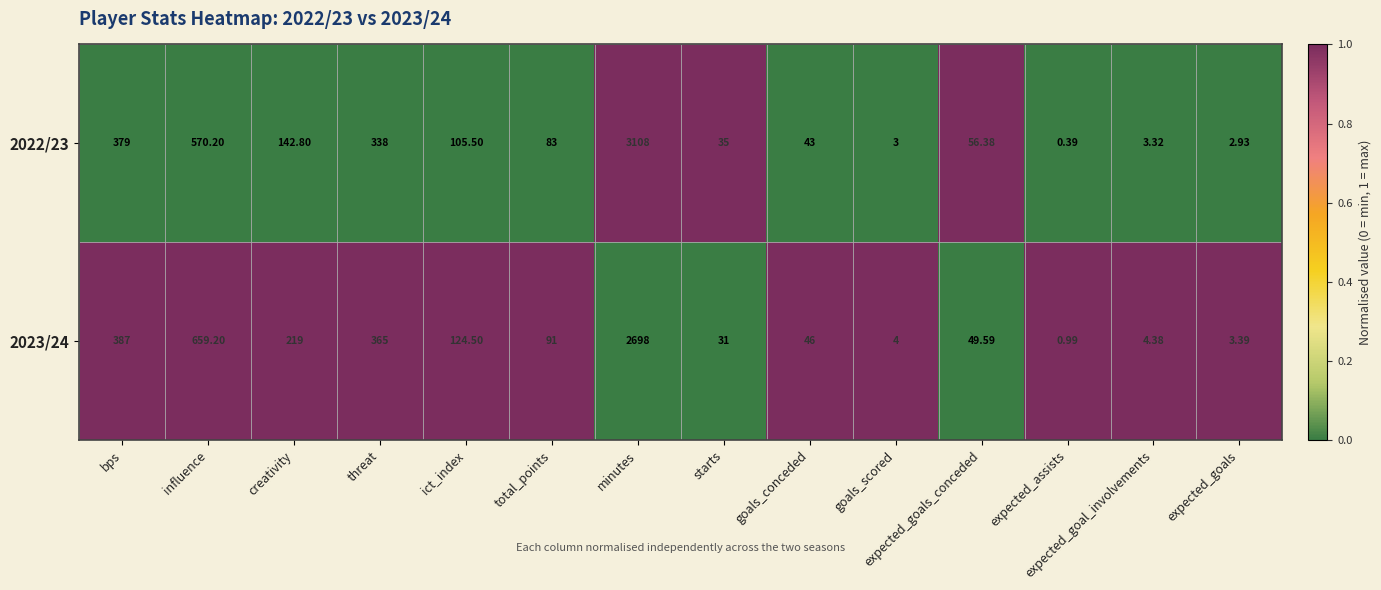

At which label is 2022/23 closest to 1554?

influence